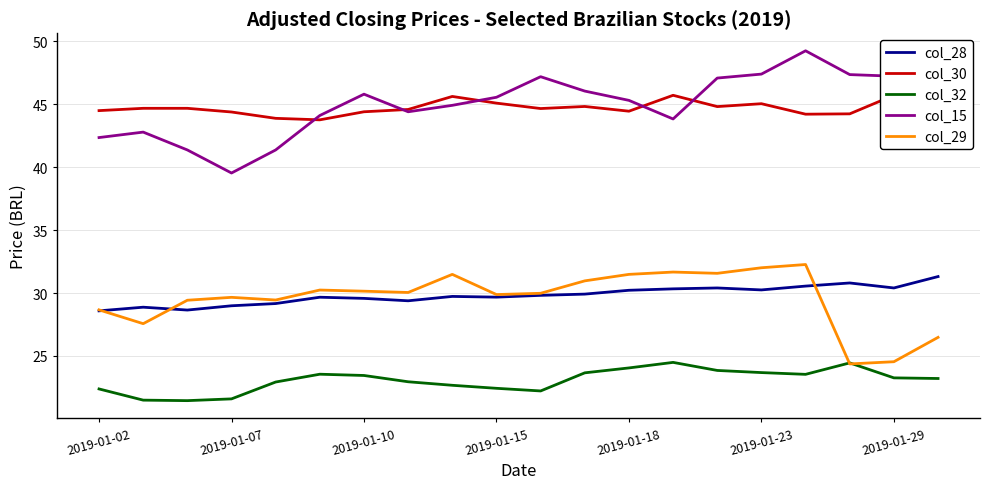

What are all the series names shown in the legend?

col_28, col_30, col_32, col_15, col_29